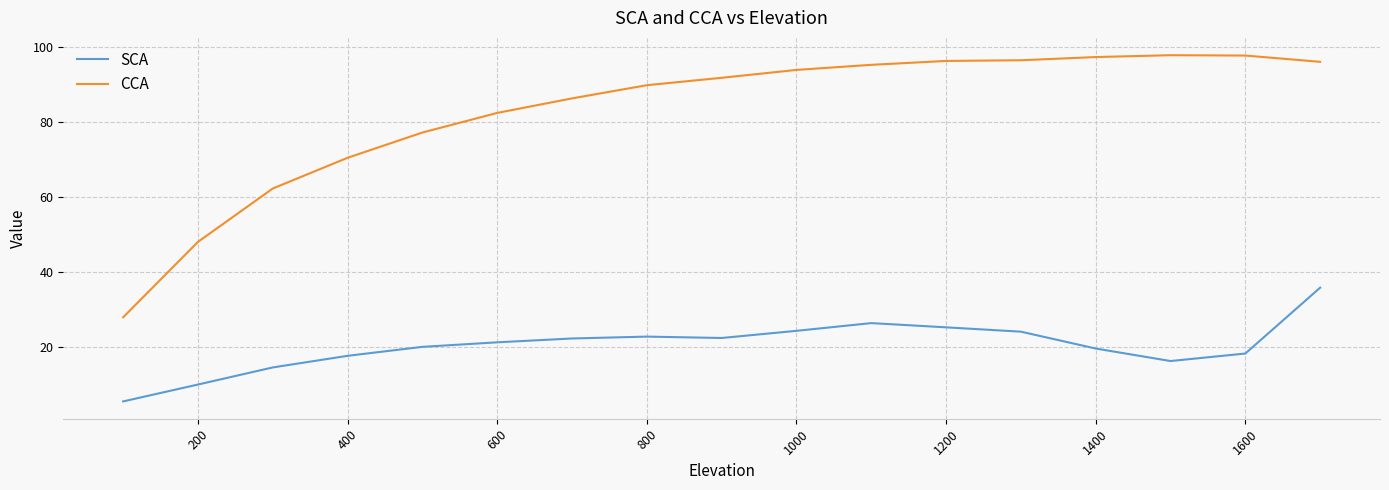

True or false: SCA and CCA cross at least once.

False